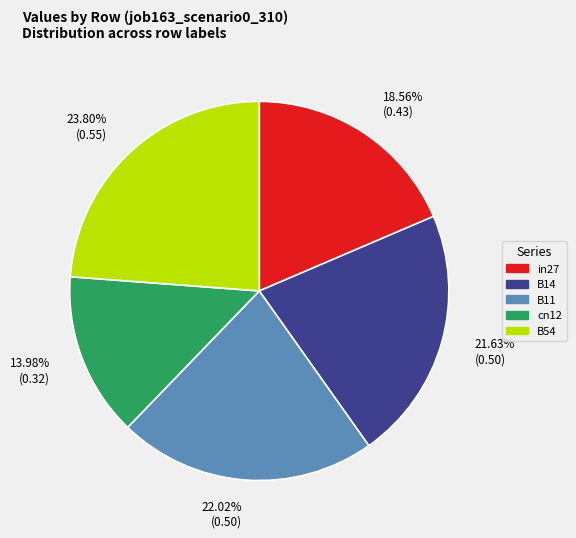

To the nearest percent, what percentage of the pie is B11?

22%